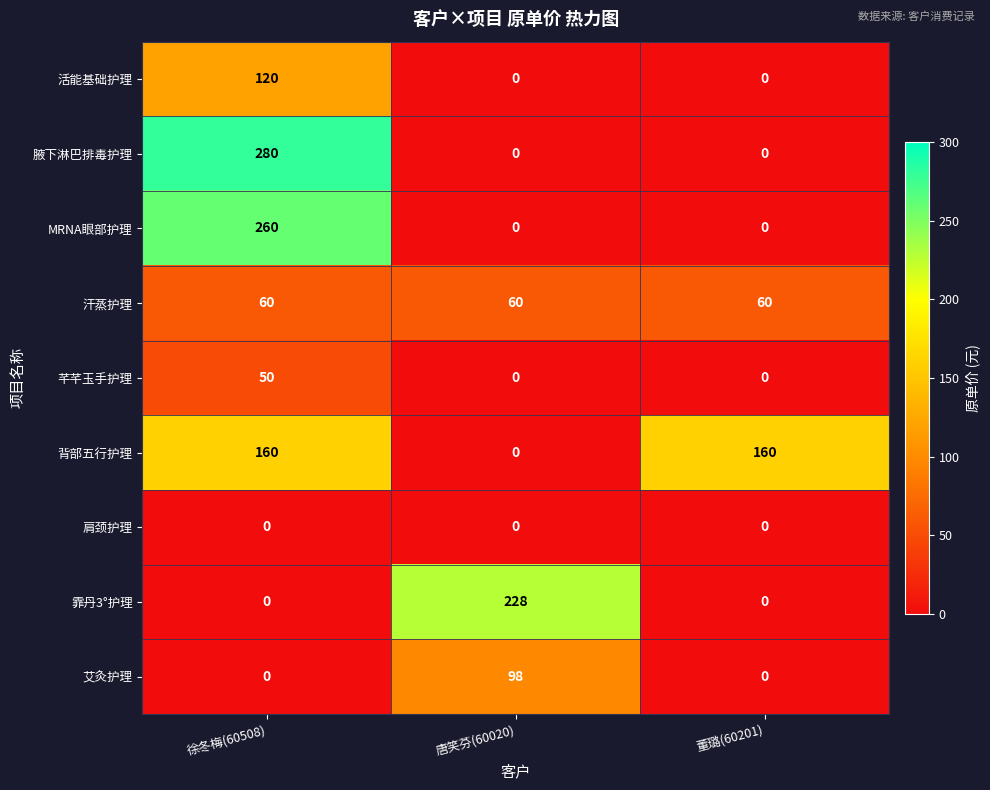

At which label does 腋下淋巴排毒护理 reach its peak?

徐冬梅(60508)